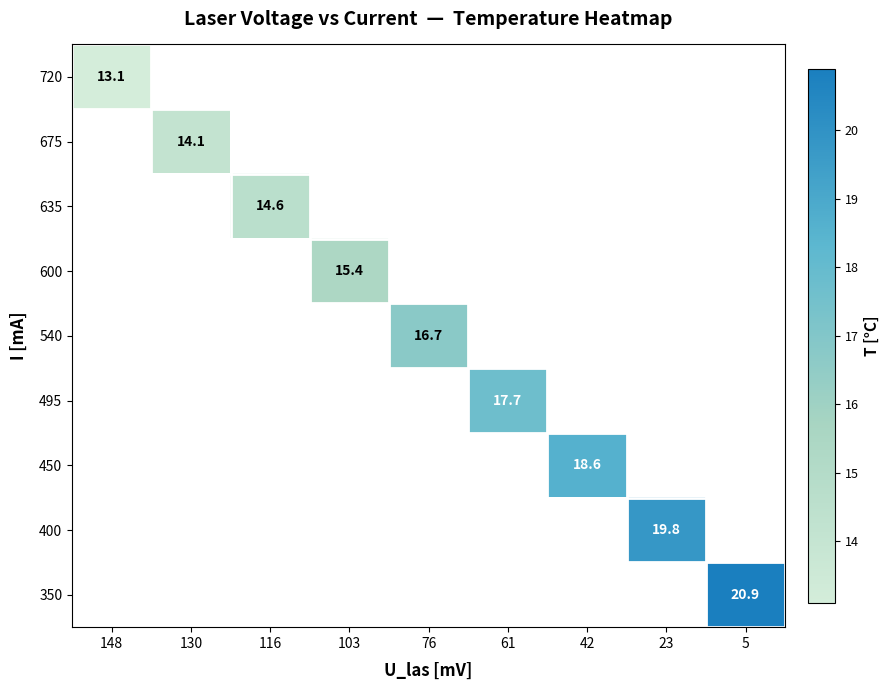

At how many categories does at least one series exceed 20?

1